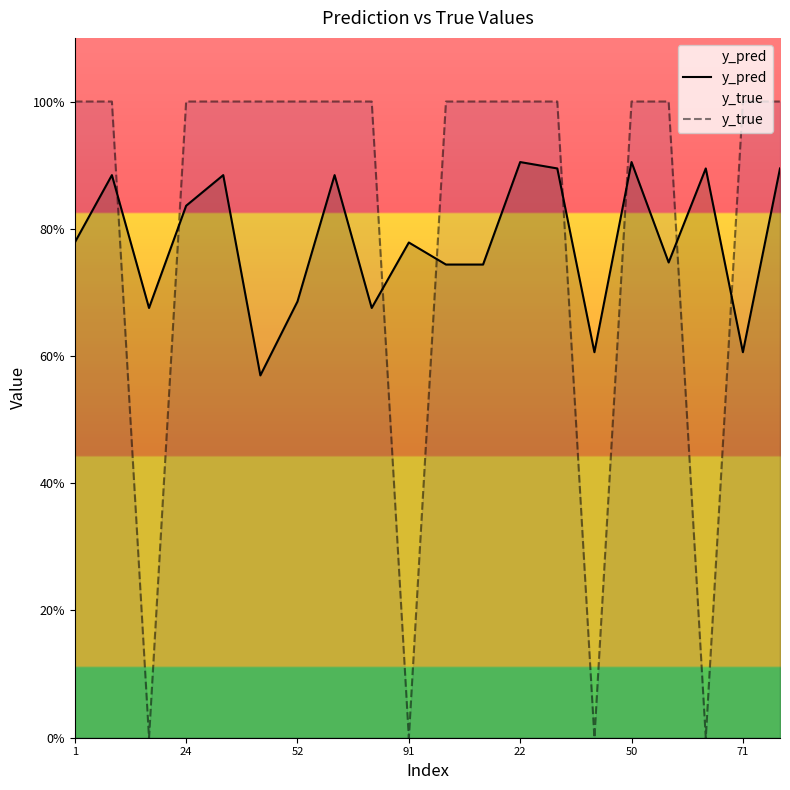

Rank the series at 22 from lowest to highest value.

y_pred, y_true